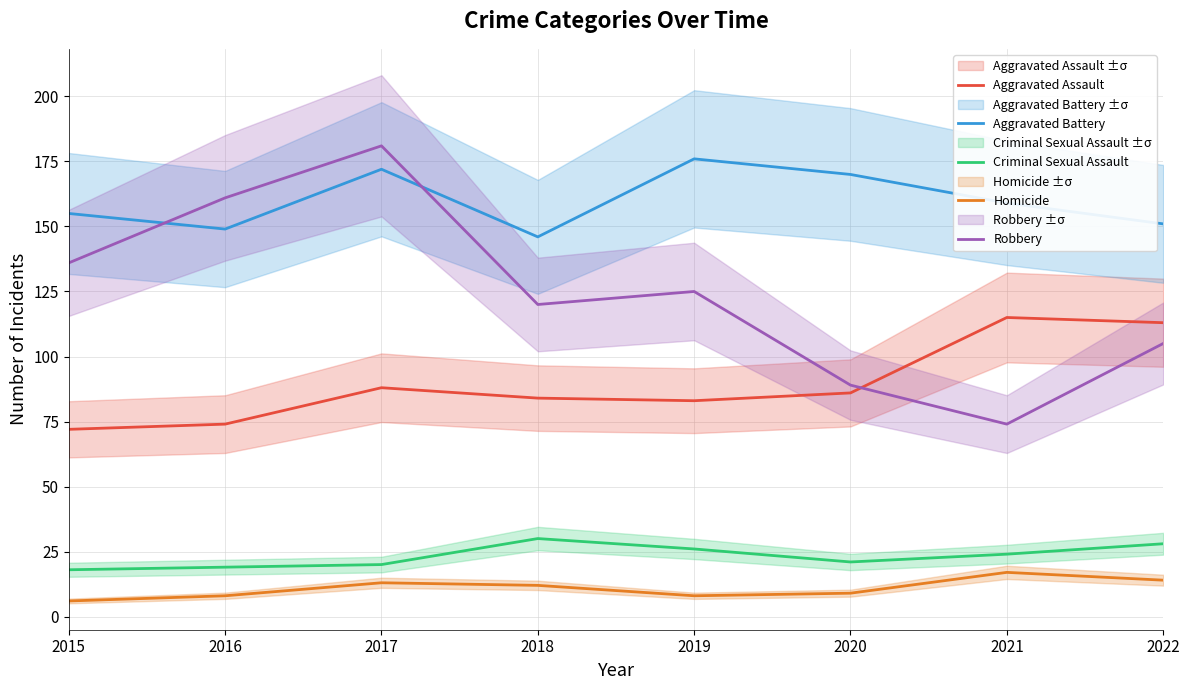

Reading right to left, list all the values displayed in this chart.

Aggravated Assault: 113	115	86	83	84	88	74	72
Aggravated Battery: 151	159	170	176	146	172	149	155
Criminal Sexual Assault: 28	24	21	26	30	20	19	18
Homicide: 14	17	9	8	12	13	8	6
Robbery: 105	74	89	125	120	181	161	136